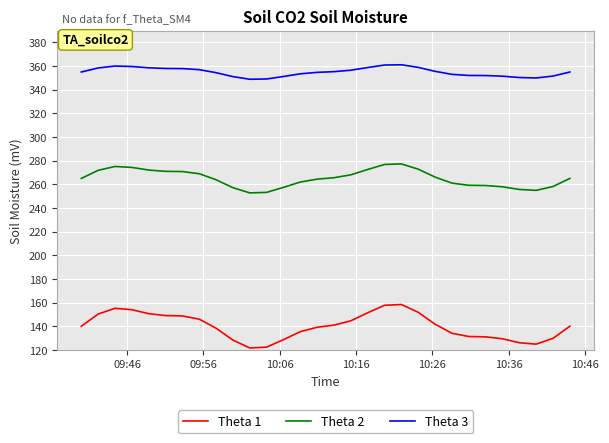

List the series in order of their overall mean, lowest first.

Theta 1, Theta 2, Theta 3